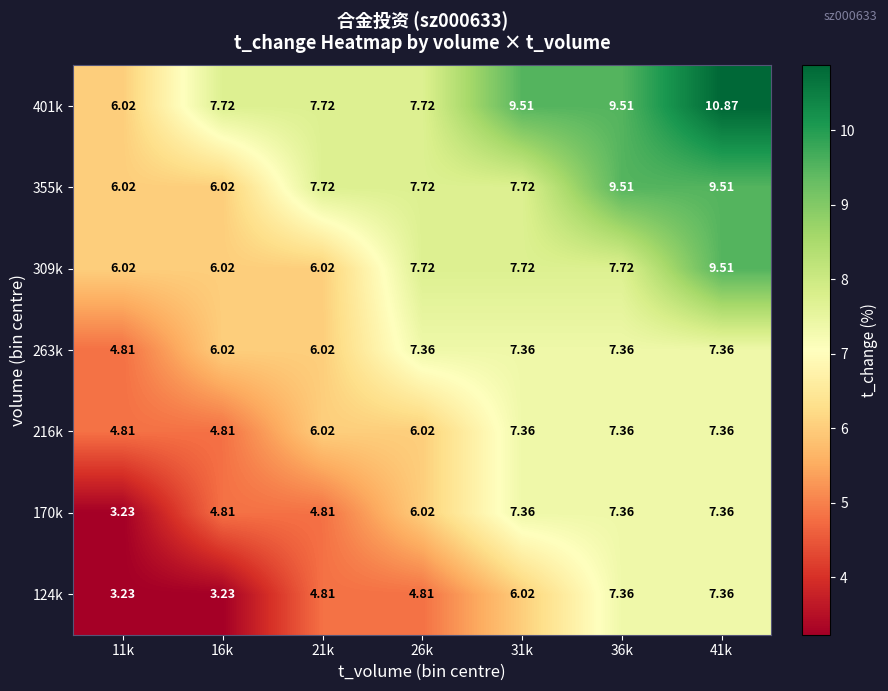

Is the value of 263k at 11k greater than the value of 309k at 36k?

No